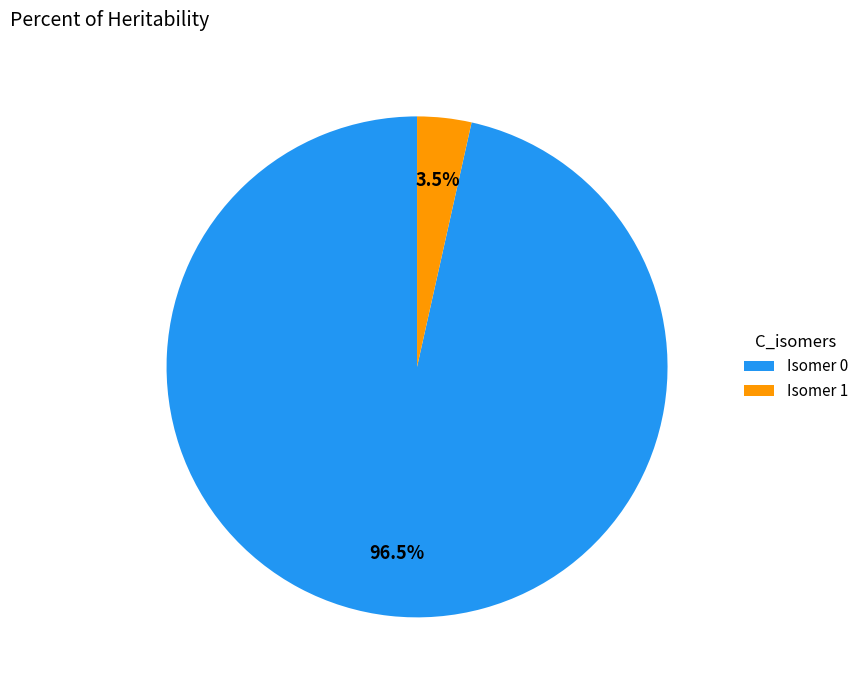

Rank the categories by value from highest to lowest.

Isomer 0, Isomer 1